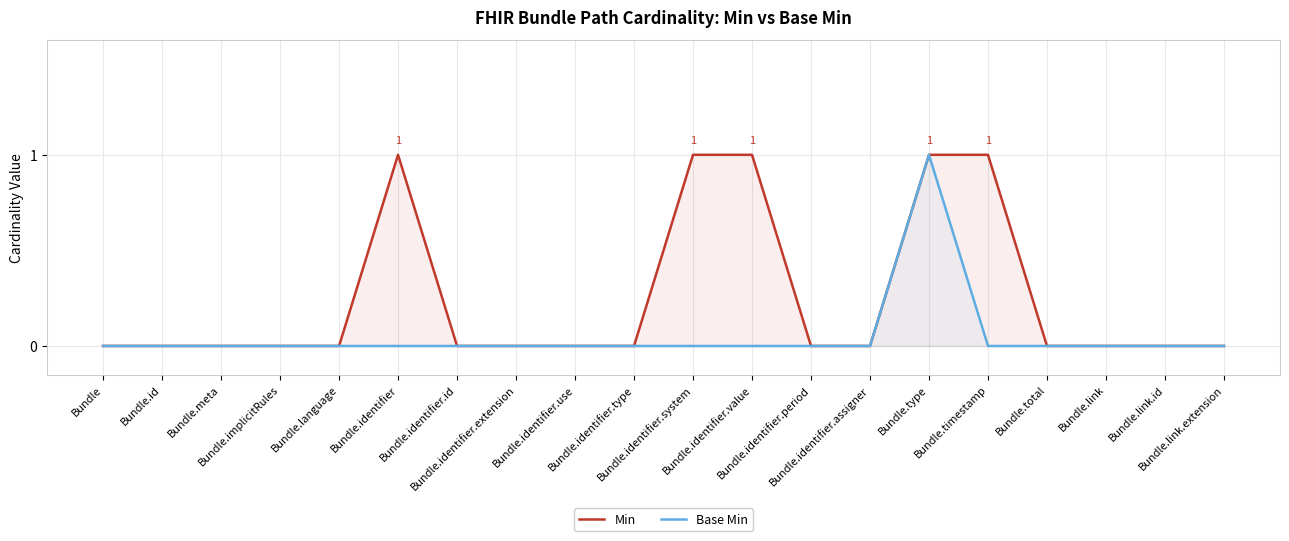

Reading left to right, transcribe all the data shown in this chart.

Min: Bundle=0	Bundle.id=0	Bundle.meta=0	Bundle.implicitRules=0	Bundle.language=0	Bundle.identifier=1	Bundle.identifier.id=0	Bundle.identifier.extension=0	Bundle.identifier.use=0	Bundle.identifier.type=0	Bundle.identifier.system=1	Bundle.identifier.value=1	Bundle.identifier.period=0	Bundle.identifier.assigner=0	Bundle.type=1	Bundle.timestamp=1	Bundle.total=0	Bundle.link=0	Bundle.link.id=0	Bundle.link.extension=0
Base Min: Bundle=0	Bundle.id=0	Bundle.meta=0	Bundle.implicitRules=0	Bundle.language=0	Bundle.identifier=0	Bundle.identifier.id=0	Bundle.identifier.extension=0	Bundle.identifier.use=0	Bundle.identifier.type=0	Bundle.identifier.system=0	Bundle.identifier.value=0	Bundle.identifier.period=0	Bundle.identifier.assigner=0	Bundle.type=1	Bundle.timestamp=0	Bundle.total=0	Bundle.link=0	Bundle.link.id=0	Bundle.link.extension=0